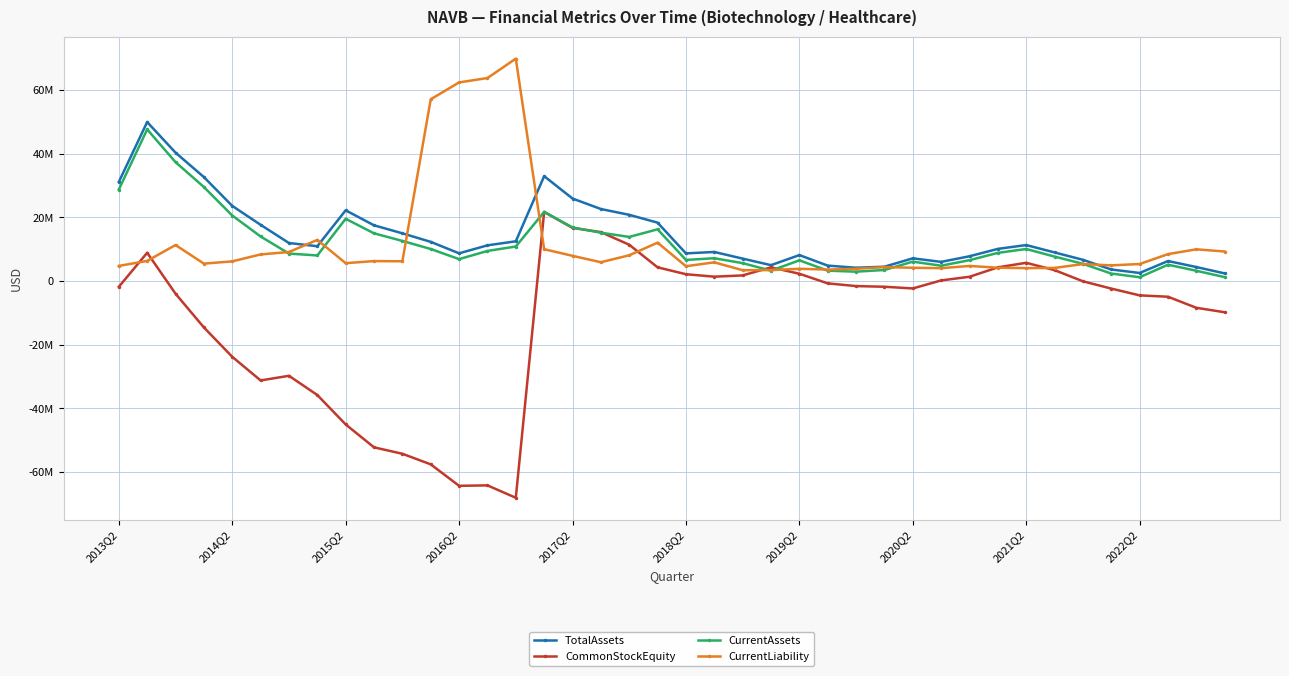

What are all the series names shown in the legend?

TotalAssets, CommonStockEquity, CurrentAssets, CurrentLiability